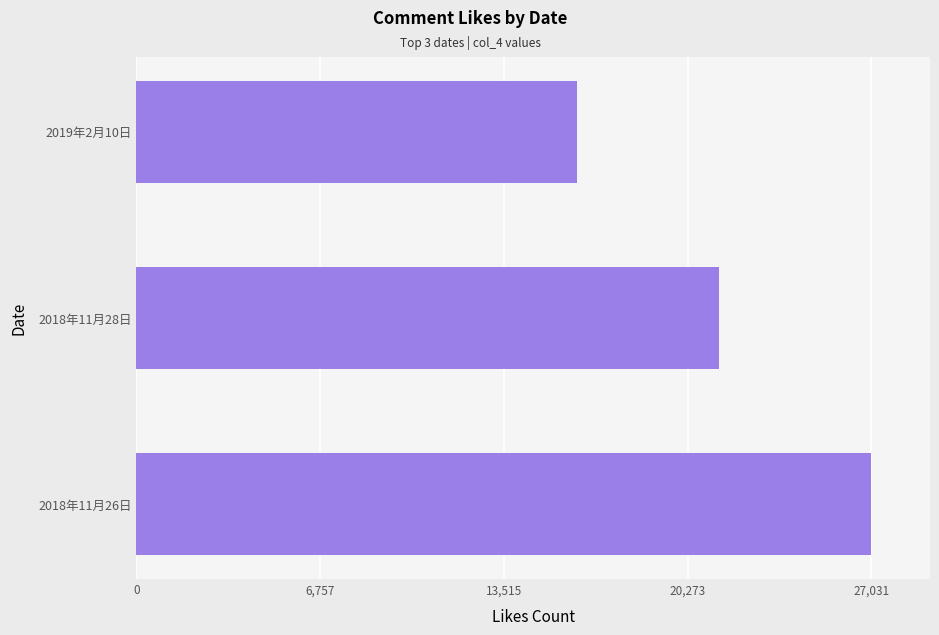

List the labels in order of value, largest first.

2018年11月26日, 2018年11月28日, 2019年2月10日